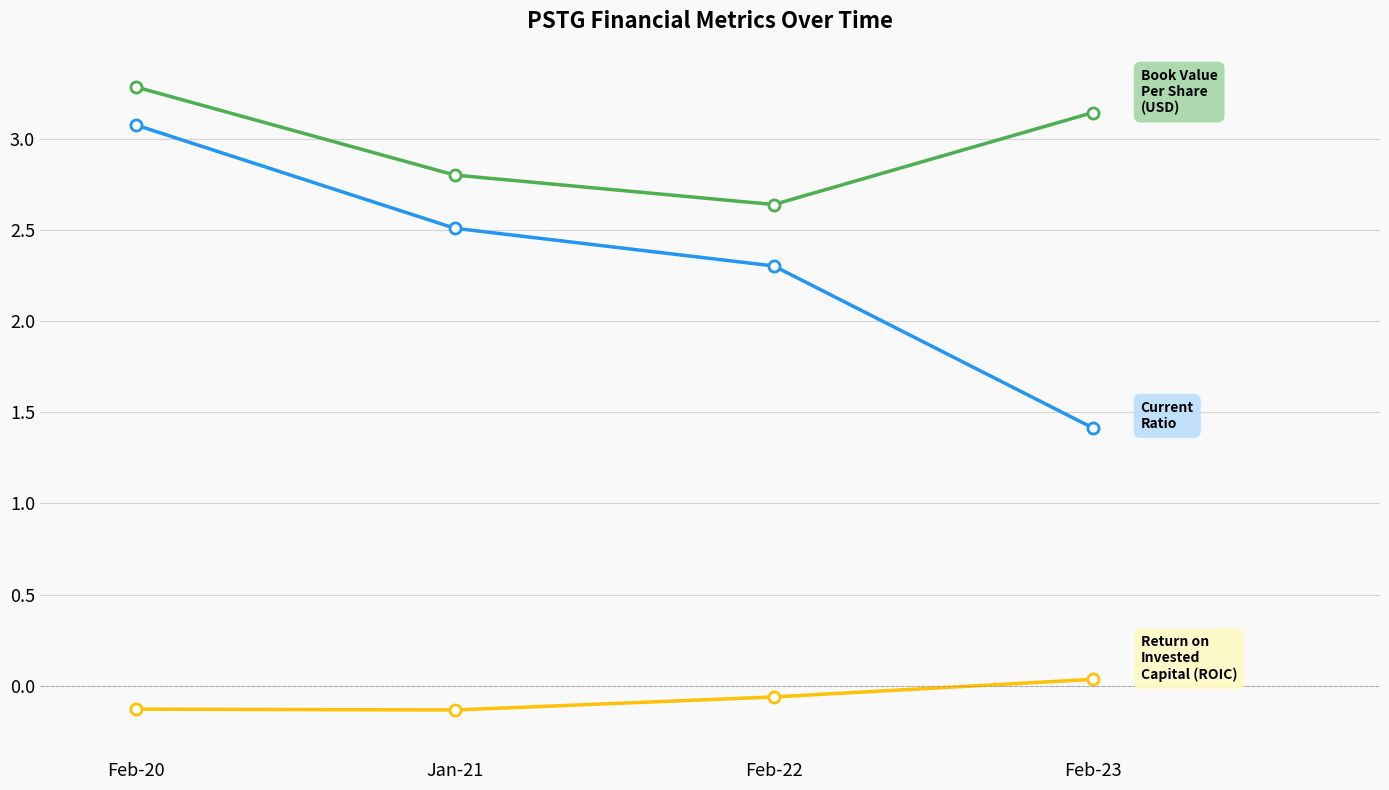

What is the label of the 1st point from the right?

Feb-23